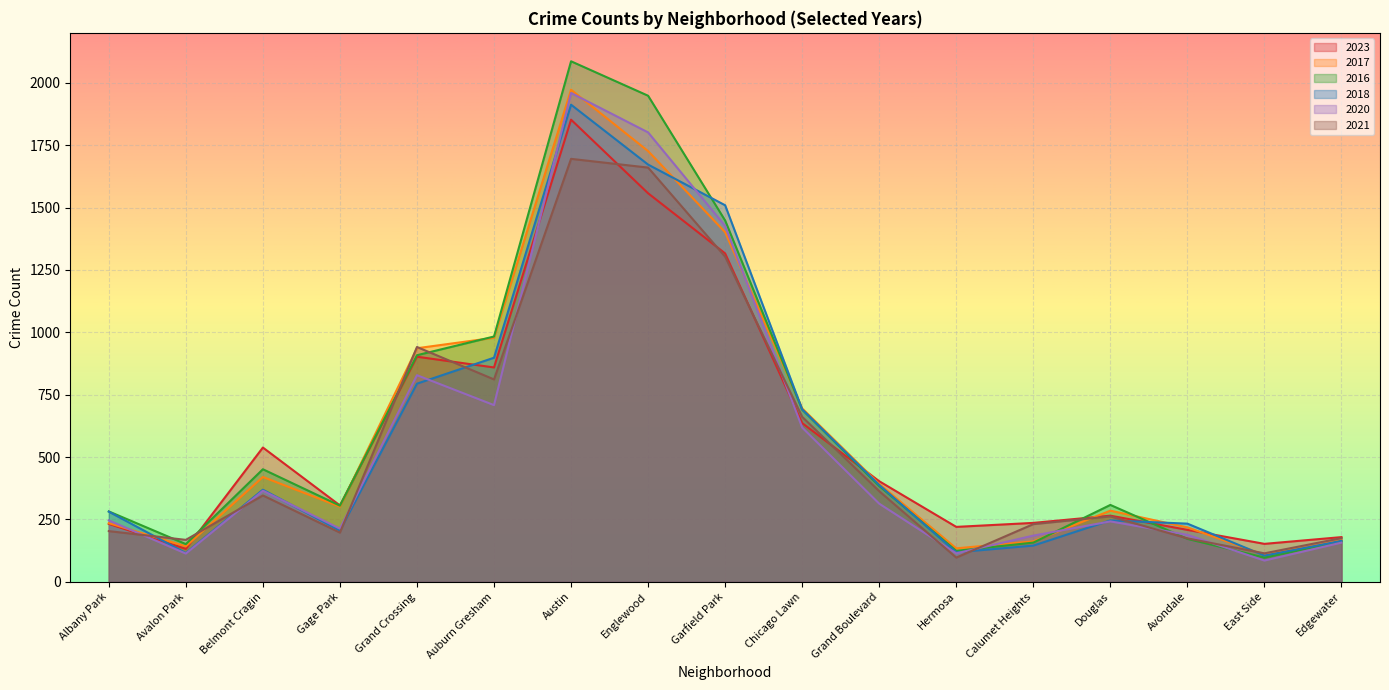

At how many categories does at least one series exceed 933?

5